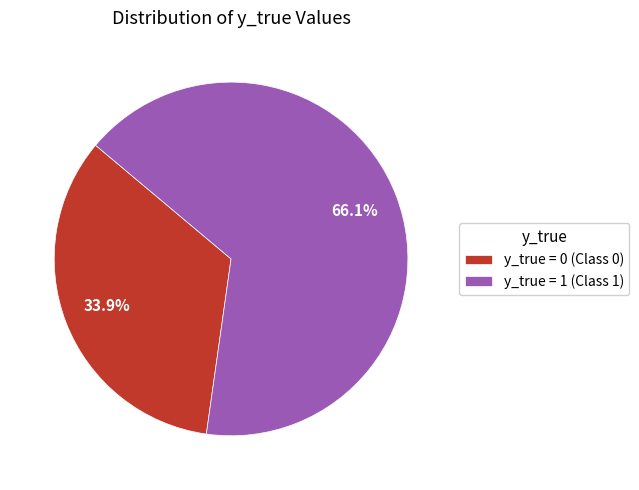

Count the number of slices in the pie.

2